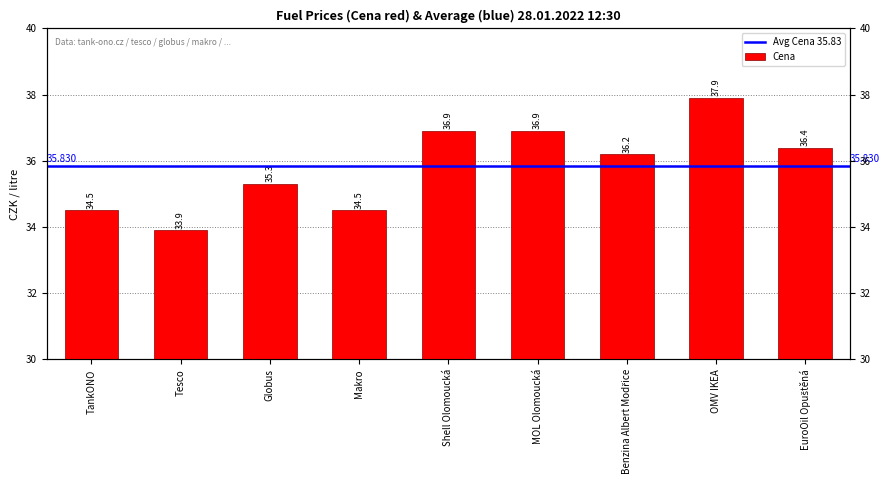

Read the value at Shell Olomoucká.

36.9